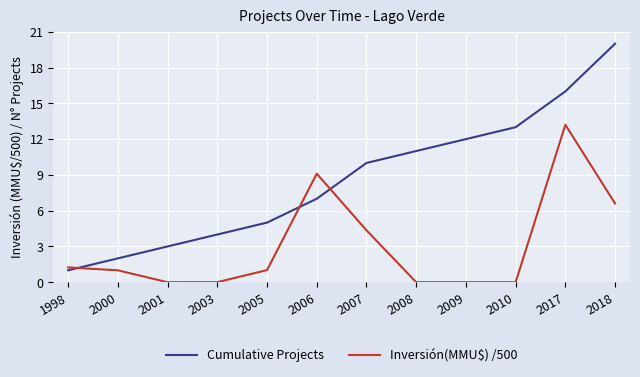

At which category is the sum across all series the highest?

2017